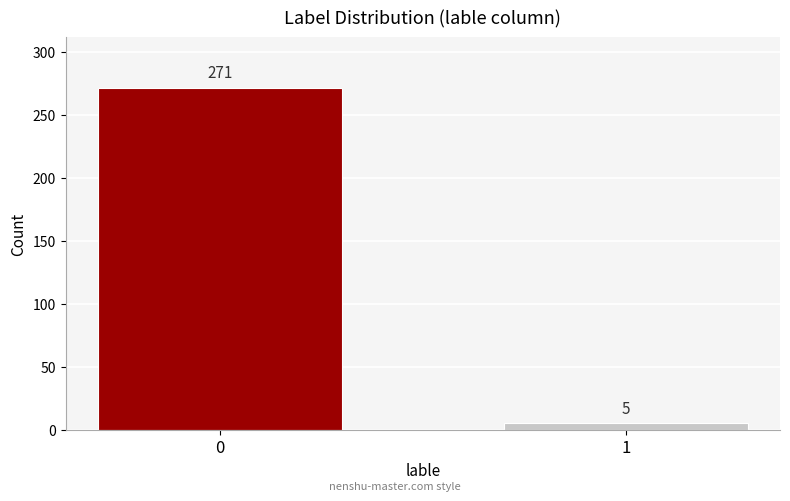

Reading left to right, extract all data points from this chart.

0=271	1=5